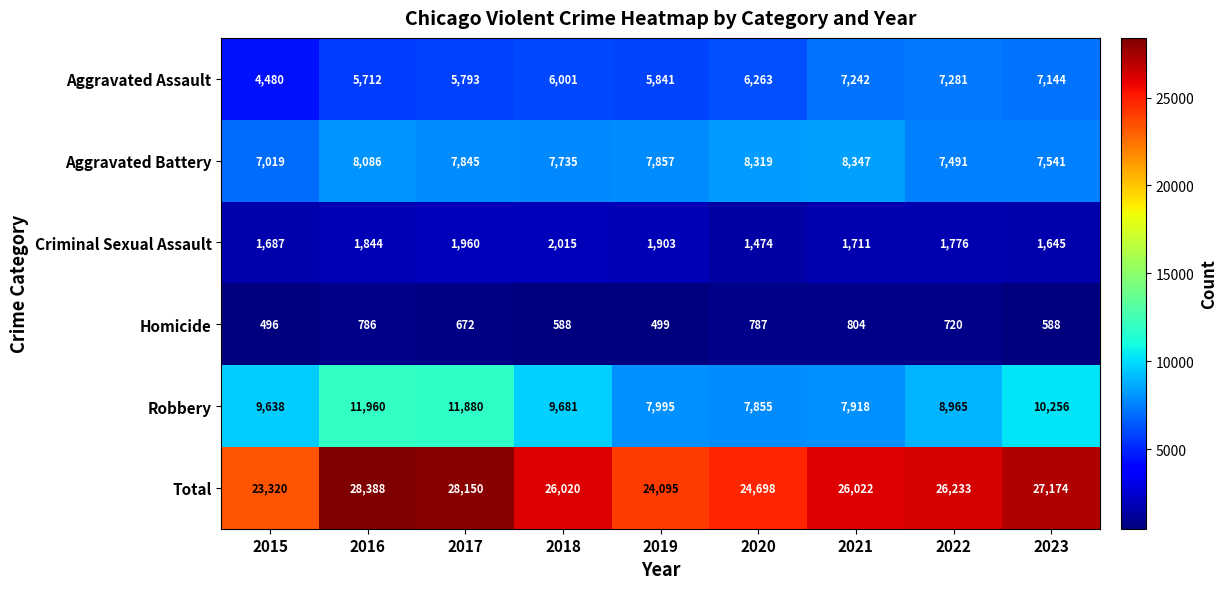

What is the difference between the highest and lowest values at 2015?

22824